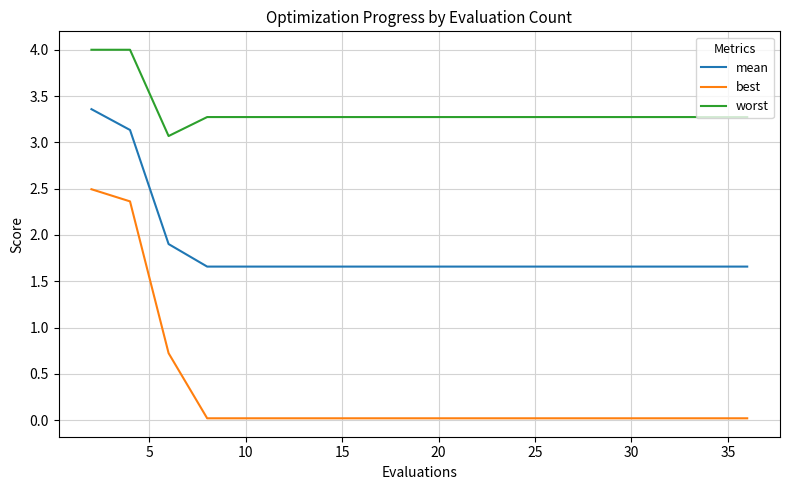

True or false: mean and worst cross at least once.

False